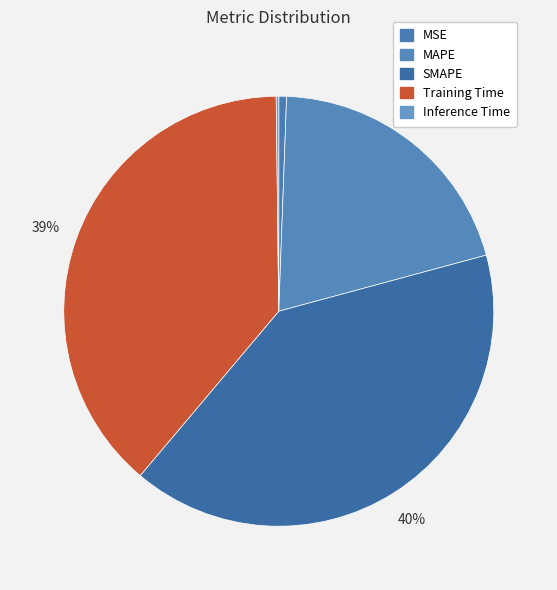

Count the number of slices in the pie.

5